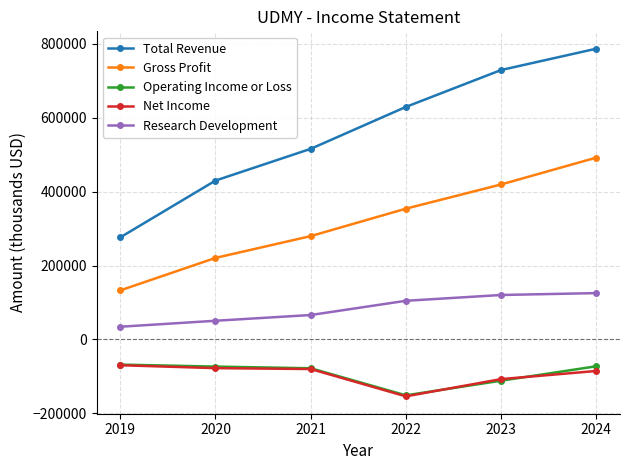

True or false: Gross Profit has more than 1 interior local peaks.

False